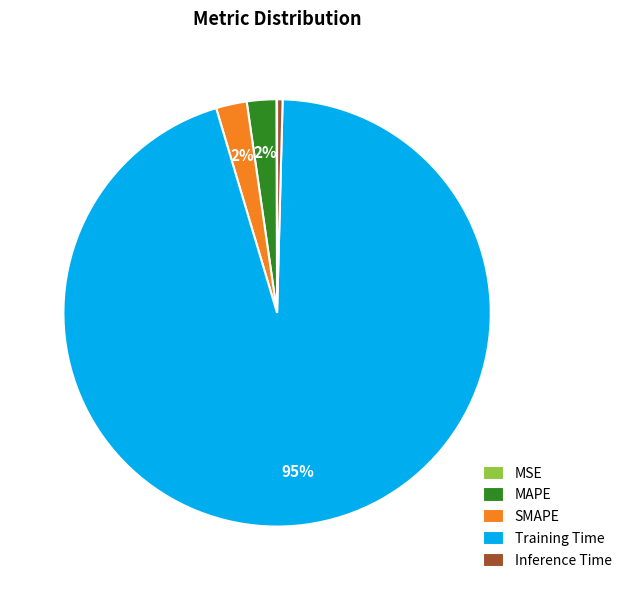

Is the sum of Training Time and SMAPE greater than half?

Yes